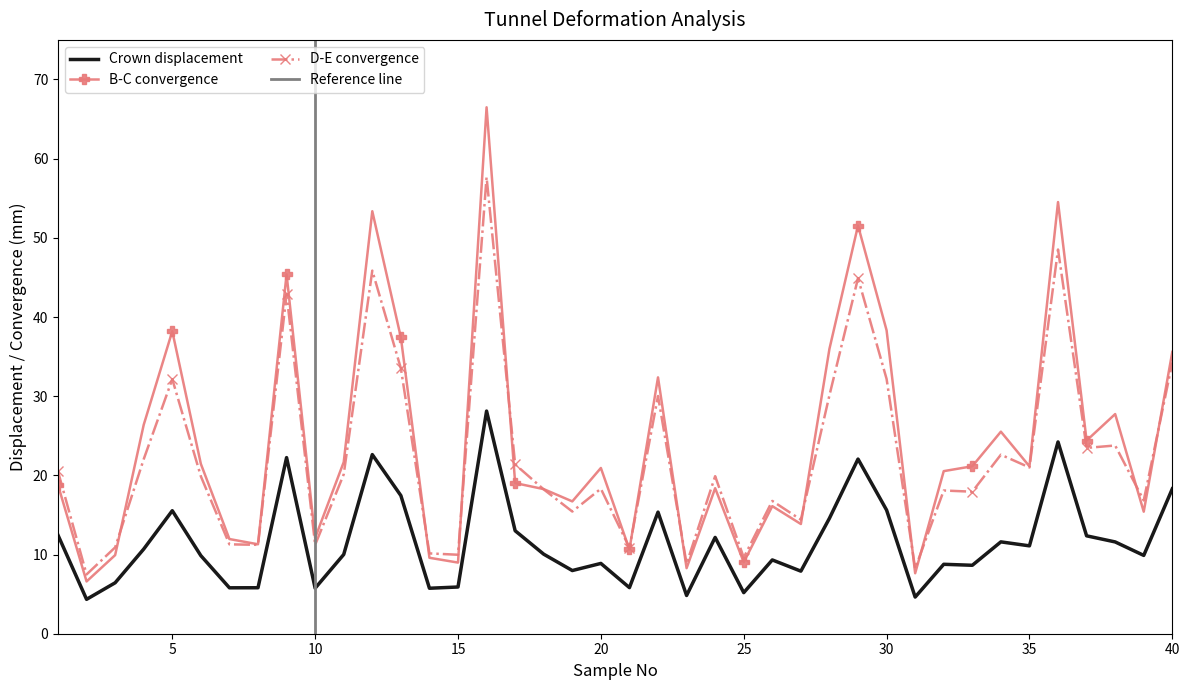

Reading left to right, list all the values displayed in this chart.

Crown displacement: 1=12.5	2=4.3	3=6.4	4=10.7	5=15.5	6=9.9	7=5.8	8=5.8	9=22.2	10=5.8	11=10.0	12=22.6	13=17.4	14=5.7	15=5.9	16=28.1	17=13.0	18=10.0	19=8.0	20=8.9	21=5.8	22=15.4	23=4.8	24=12.2	25=5.2	26=9.3	27=7.9	28=14.6	29=22.1	30=15.6	31=4.6	32=8.8	33=8.6	34=11.6	35=11.1	36=24.2	37=12.4	38=11.6	39=9.9	40=18.3
B-C convergence: 1=18.8	2=6.6	3=9.9	4=26.4	5=38.2	6=21.4	7=12.0	8=11.3	9=45.4	10=12.1	11=21.7	12=53.4	13=37.4	14=9.6	15=9.0	16=66.5	17=19.0	18=18.3	19=16.7	20=20.9	21=10.6	22=32.4	23=8.3	24=18.4	25=9.0	26=16.1	27=13.9	28=36.0	29=51.5	30=38.3	31=7.6	32=20.5	33=21.2	34=25.5	35=21.1	36=54.5	37=24.4	38=27.7	39=15.4	40=35.6
D-E convergence: 1=20.5	2=7.5	3=10.9	4=22.0	5=32.2	6=19.9	7=11.3	8=11.2	9=42.9	10=11.2	11=20.1	12=45.9	13=33.5	14=10.1	15=10.0	16=57.7	17=21.4	18=18.2	19=15.4	20=18.3	21=10.9	22=30.0	23=8.8	24=19.9	25=9.6	26=16.8	27=14.4	28=30.1	29=44.9	30=32.2	31=8.2	32=18.1	33=17.9	34=22.6	35=21.0	36=48.5	37=23.5	38=23.8	39=16.8	40=34.3